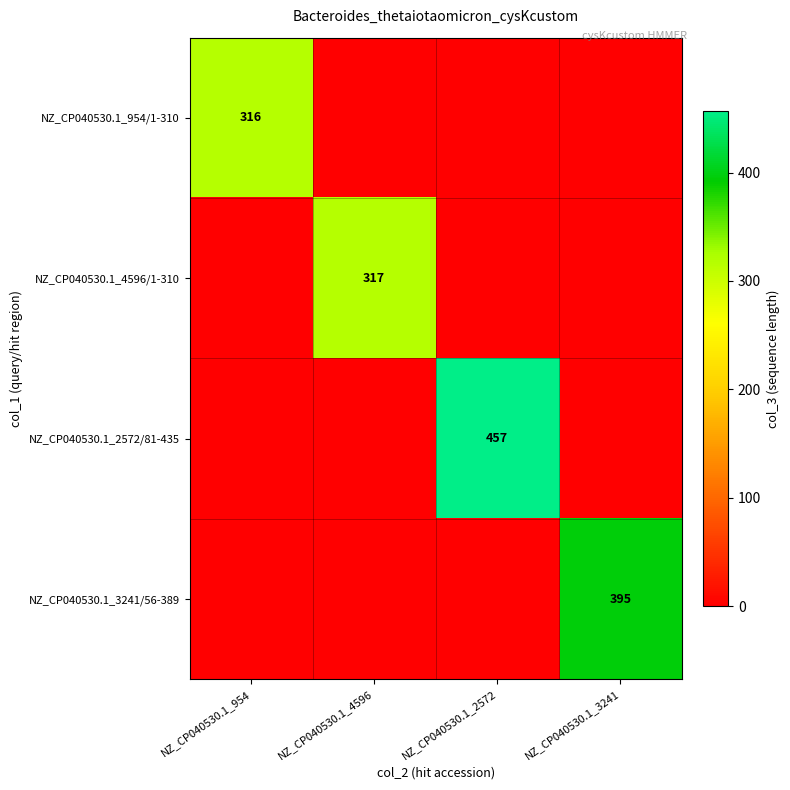

How many values in NZ_CP040530.1_4596/1-310 are above zero?

1